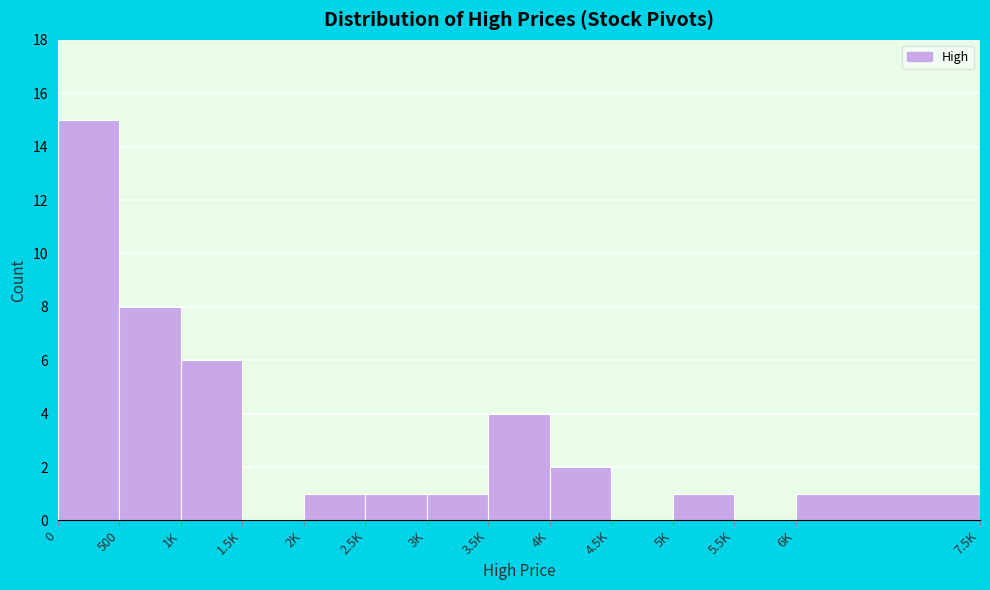

Reading left to right, extract all data points from this chart.

0=15	500=8	1K=6	1.5K=0	2K=1	2.5K=1	3K=1	3.5K=4	4K=2	4.5K=0	5K=1	5.5K=0	6K=1